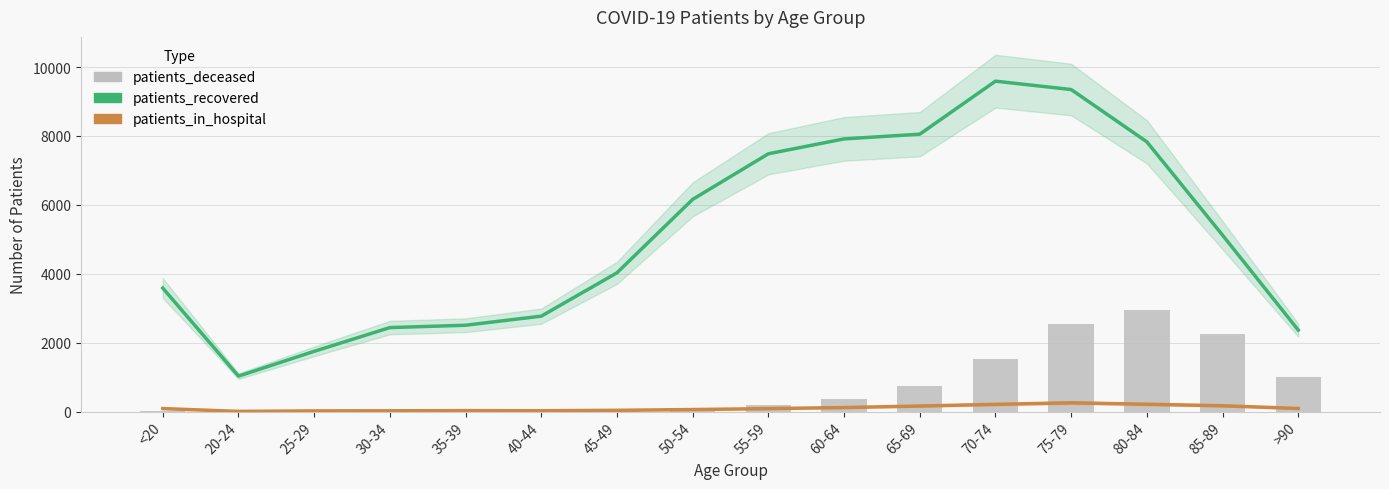

True or false: patients_in_hospital has a value of 63 at 60-64.

False